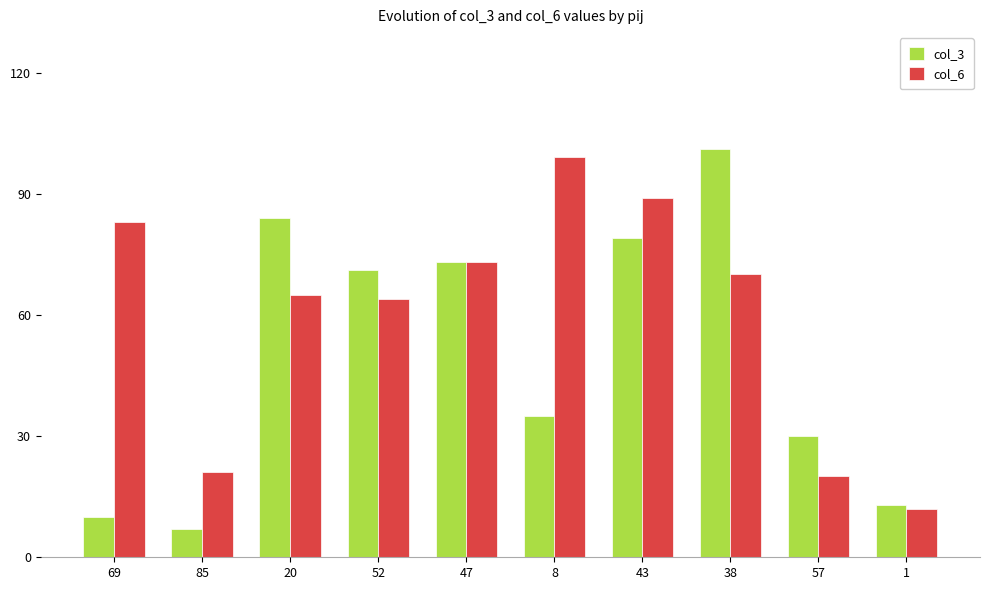

What is the sum of all col_6 values?

596